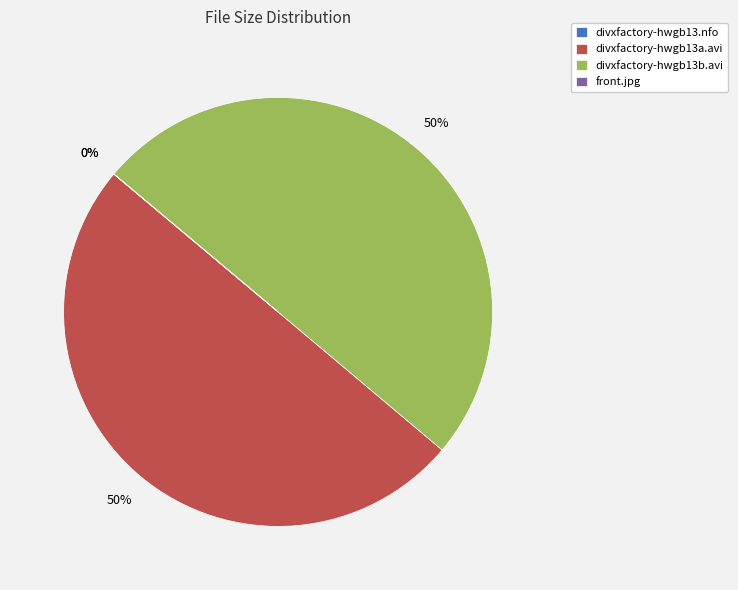

To the nearest percent, what is the difference between the largest and smallest slice percentages?

50%